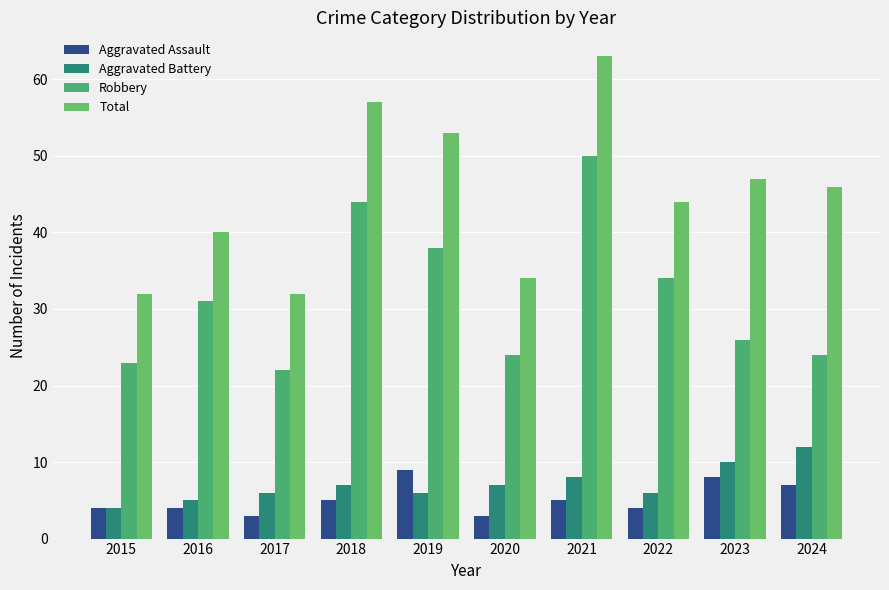

At which label does Aggravated Battery reach its minimum?

2015